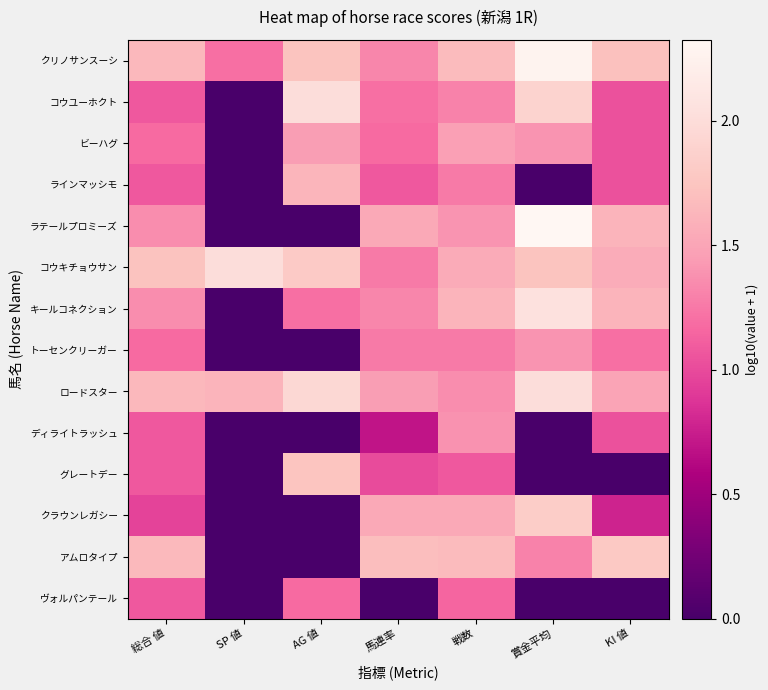

What is the difference between the highest and lowest values at 総合 値?

0.8